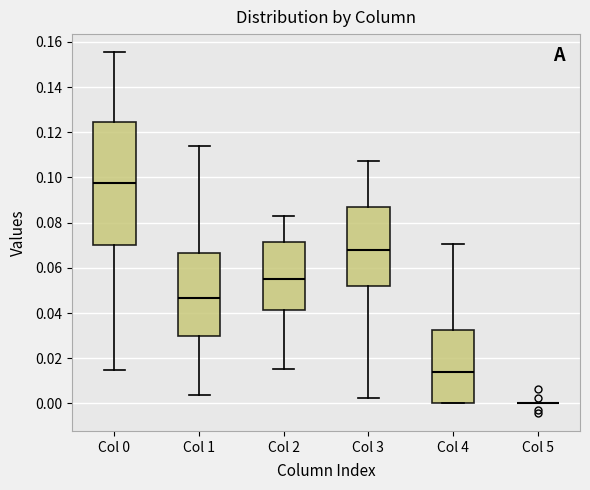

Which box is the tallest, from its lower edge to its upper edge?

Col 0